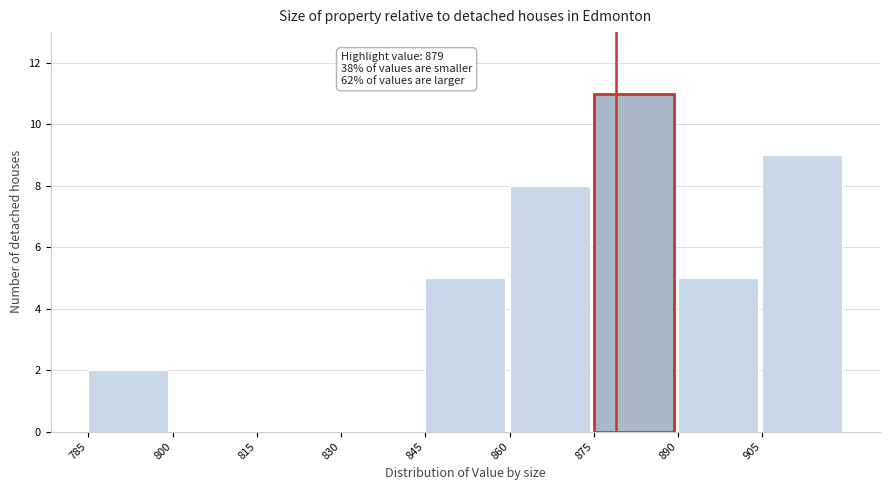

Which range on the x-axis has the tallest bar?

875 to 890